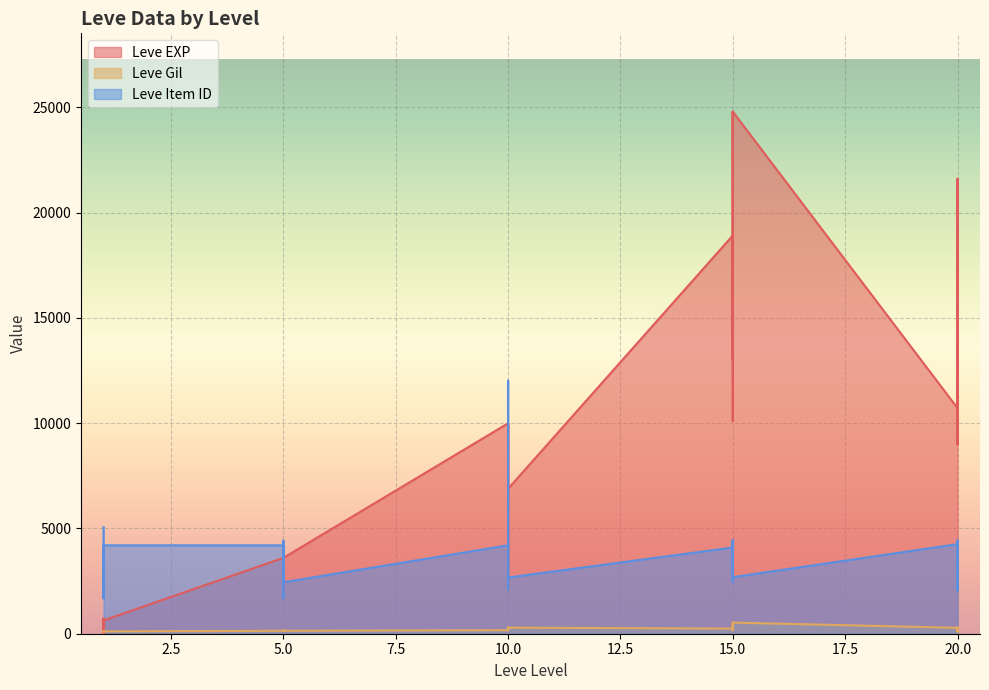

Reading left to right, transcribe all the data shown in this chart.

Leve EXP: 1=630	1=1	1=450	1=720	1=630	1=630	5=3600	5=2230	5=3040	5=3600	5=1980	5=3600	10=9990	10=7880	10=7880	10=2230	10=9990	10=6880	15=18910	15=13040	15=24790	15=10100	15=13040	15=24790	20=10710	20=12960	20=18290	20=21600	20=8990	20=10710
Leve Gil: 1=113	1=116	1=112	1=112	1=113	1=112	5=139	5=170	5=169	5=139	5=140	5=139	10=168	10=288	10=250	10=168	10=293	10=288	15=245	15=173	15=529	15=223	15=173	15=529	20=280	20=166	20=192	20=290	20=105	20=292
Leve Item ID: 1=5062	1=4091	1=2056	1=1681	1=2108	1=4197	5=4197	5=1683	5=4306	5=4422	5=4093	5=2443	10=4198	10=12018	10=2108	10=2445	10=4309	10=2668	15=4095	15=4430	15=2685	15=2444	15=4431	15=2687	20=4254	20=2061	20=2063	20=4209	20=4430	20=2118